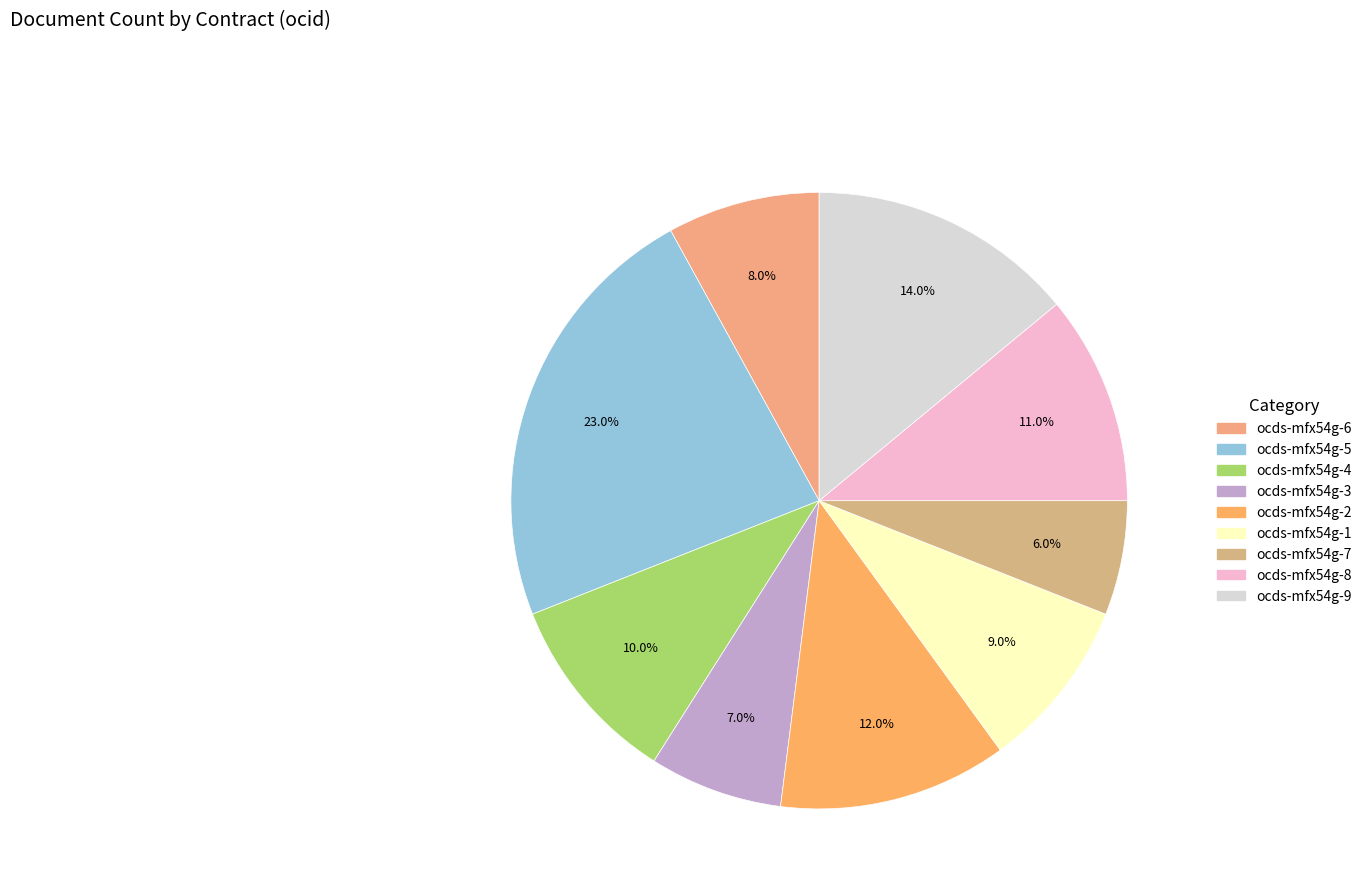

To the nearest percent, what is the combined percentage of ocds-mfx54g-9 and ocds-mfx54g-3?

21%